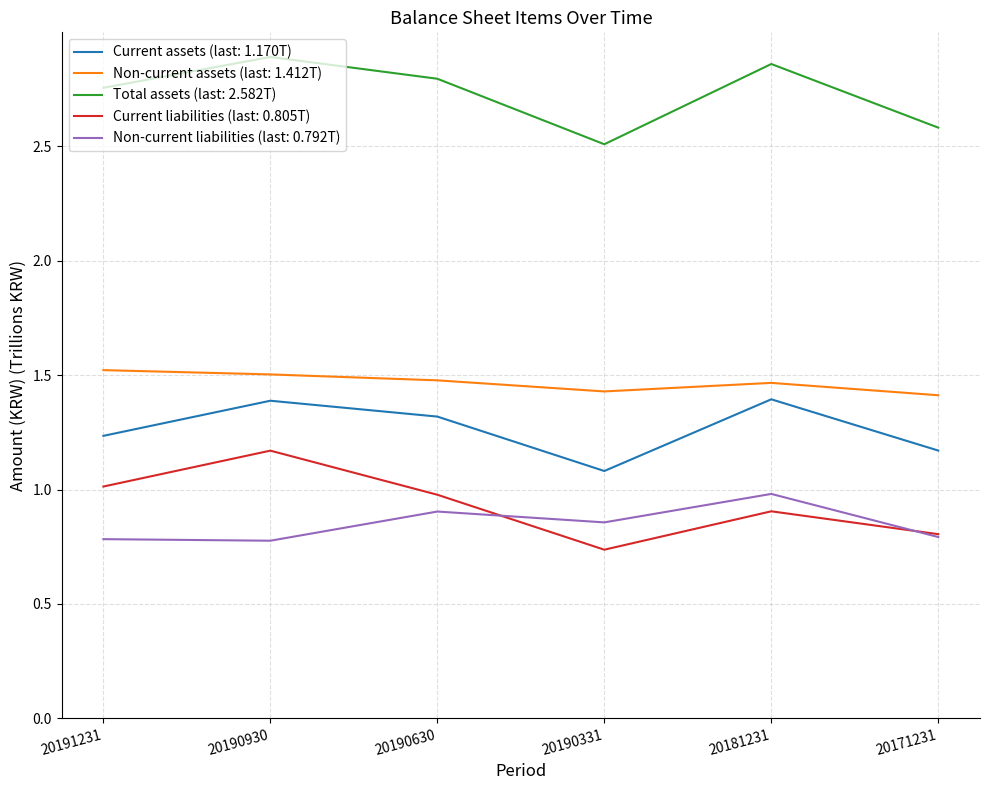

How many lines are shown in the chart?

5